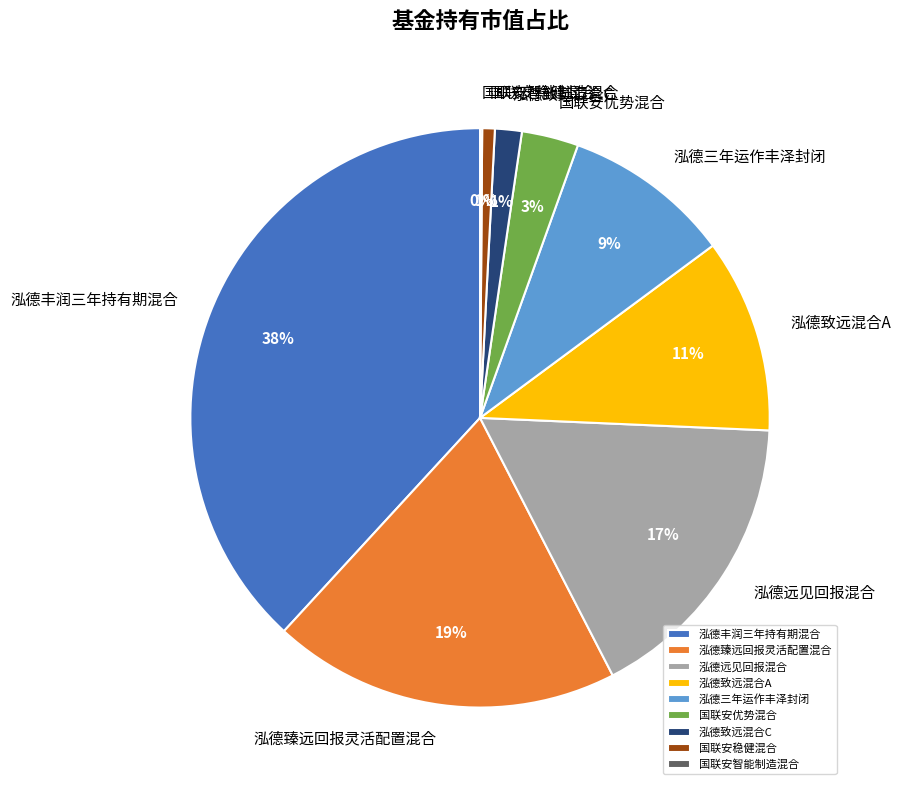

Is there a majority slice in this chart?

No